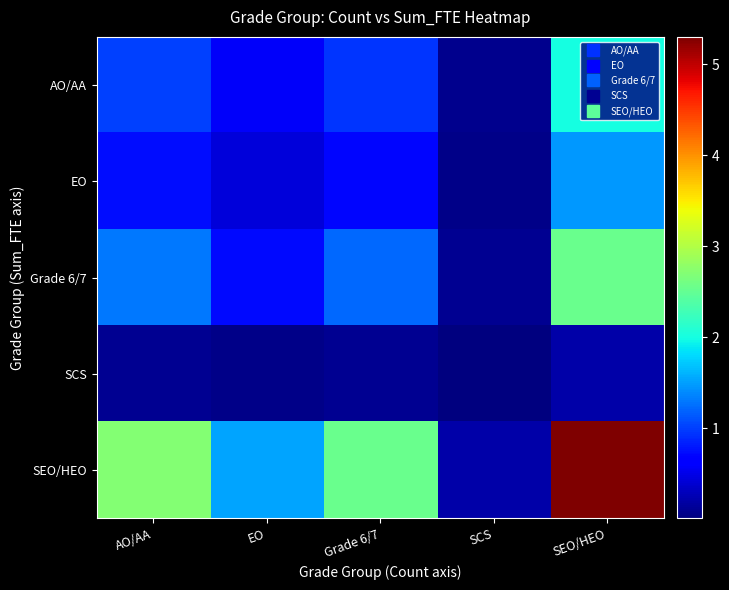

How many data points does each series have?

5